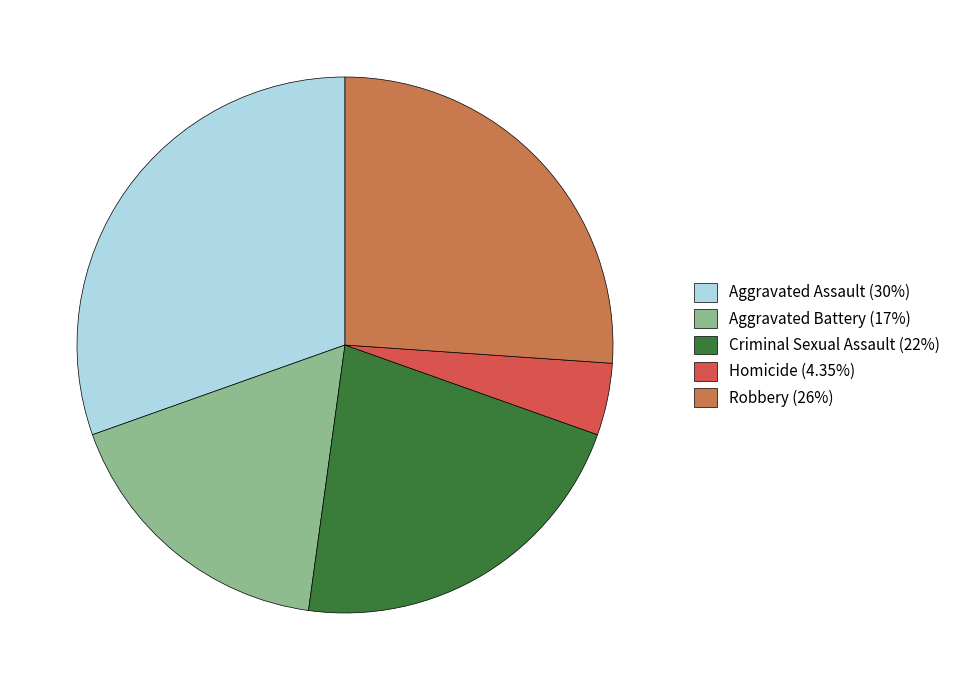

What is the smallest slice in the pie chart?

Homicide